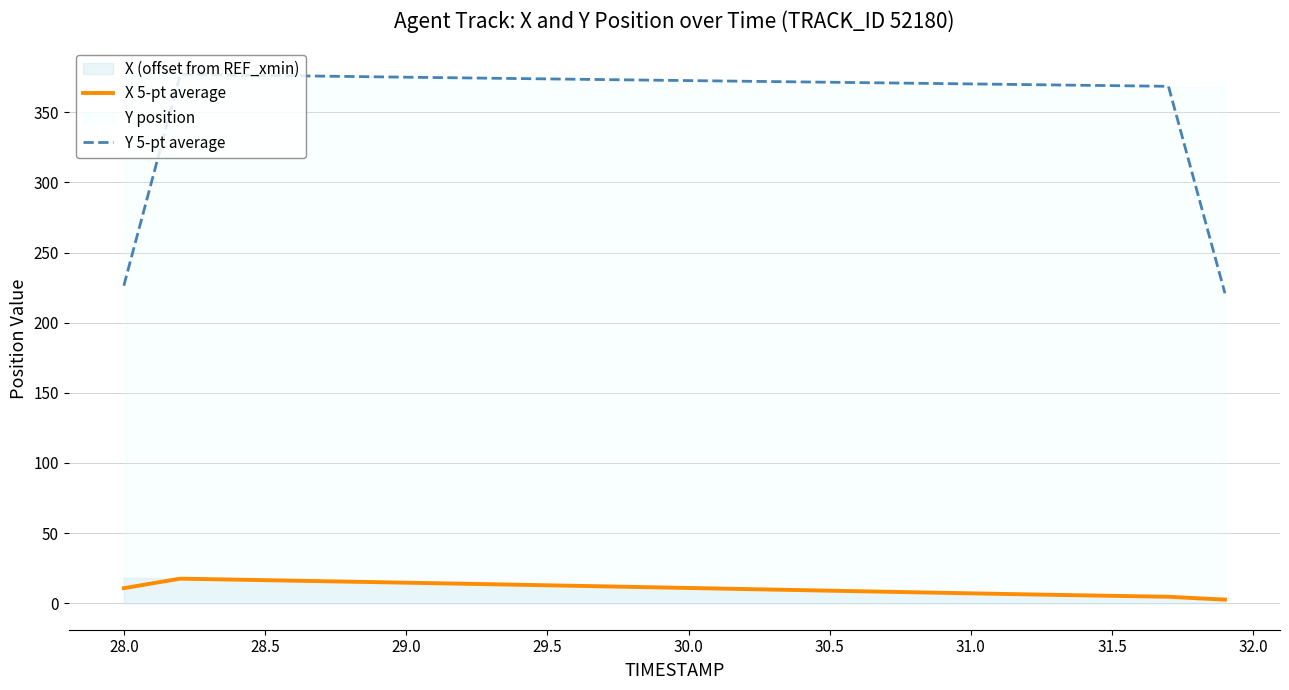

Is the value of X 5-pt average at 21 greater than the value of Y 5-pt average at 29.0?

No